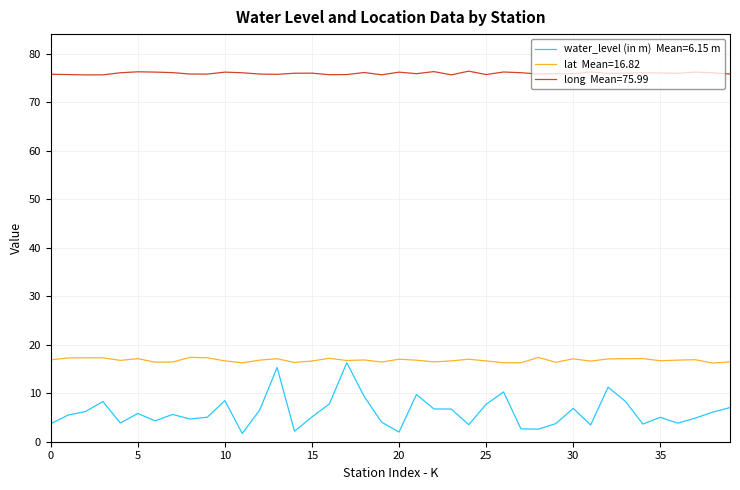

What is the smallest value displayed?

1.7